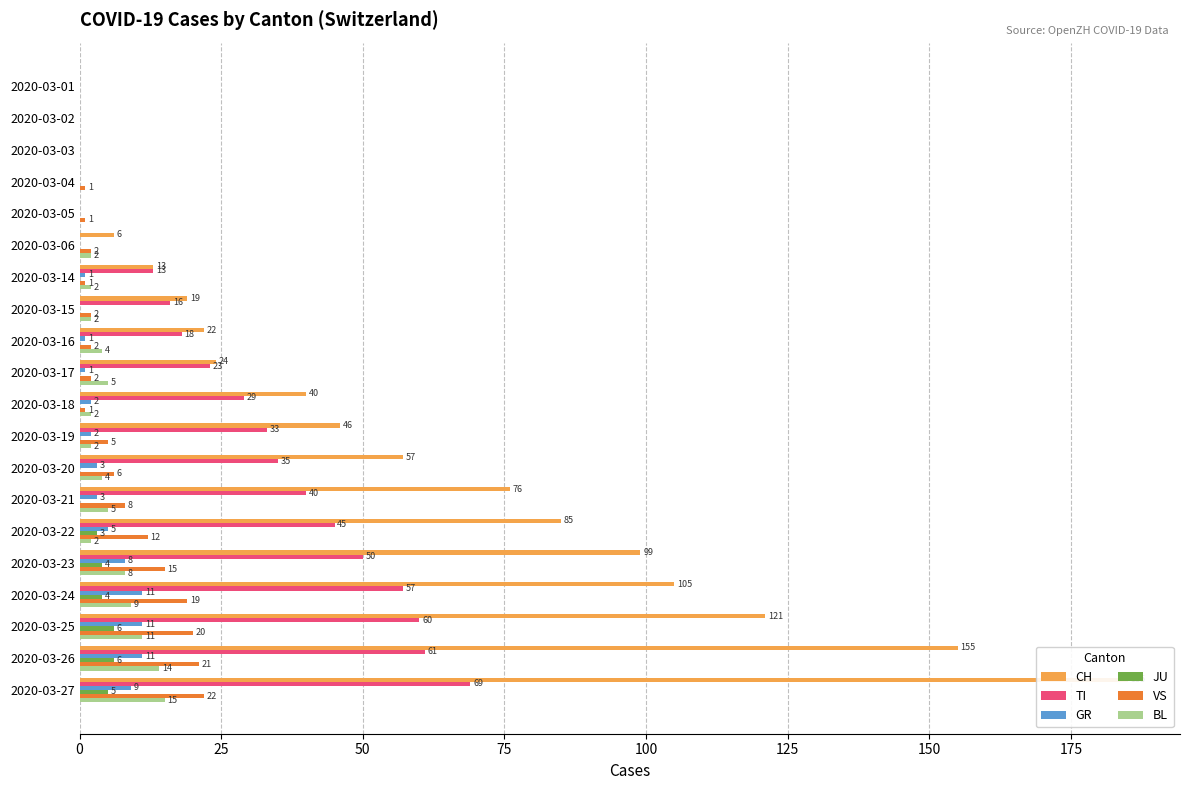

The CH series shows 57 at 2020-03-20. True or false?

True